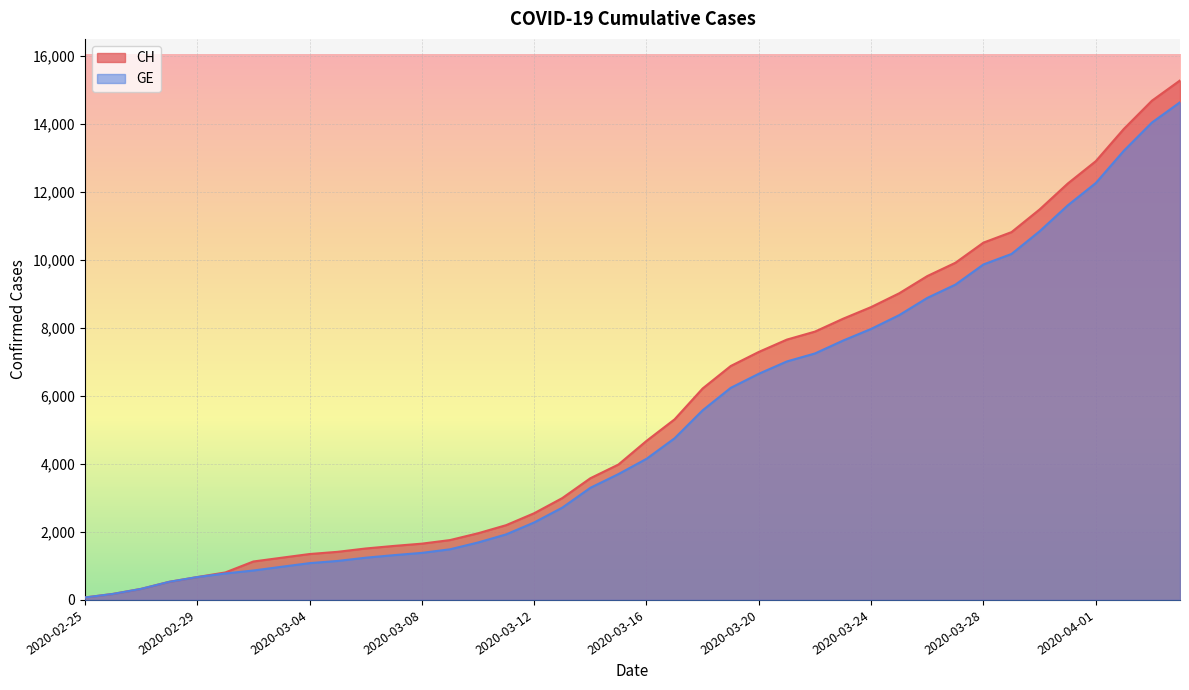

The value of GE at 2020-03-11 is 2650. True or false?

False